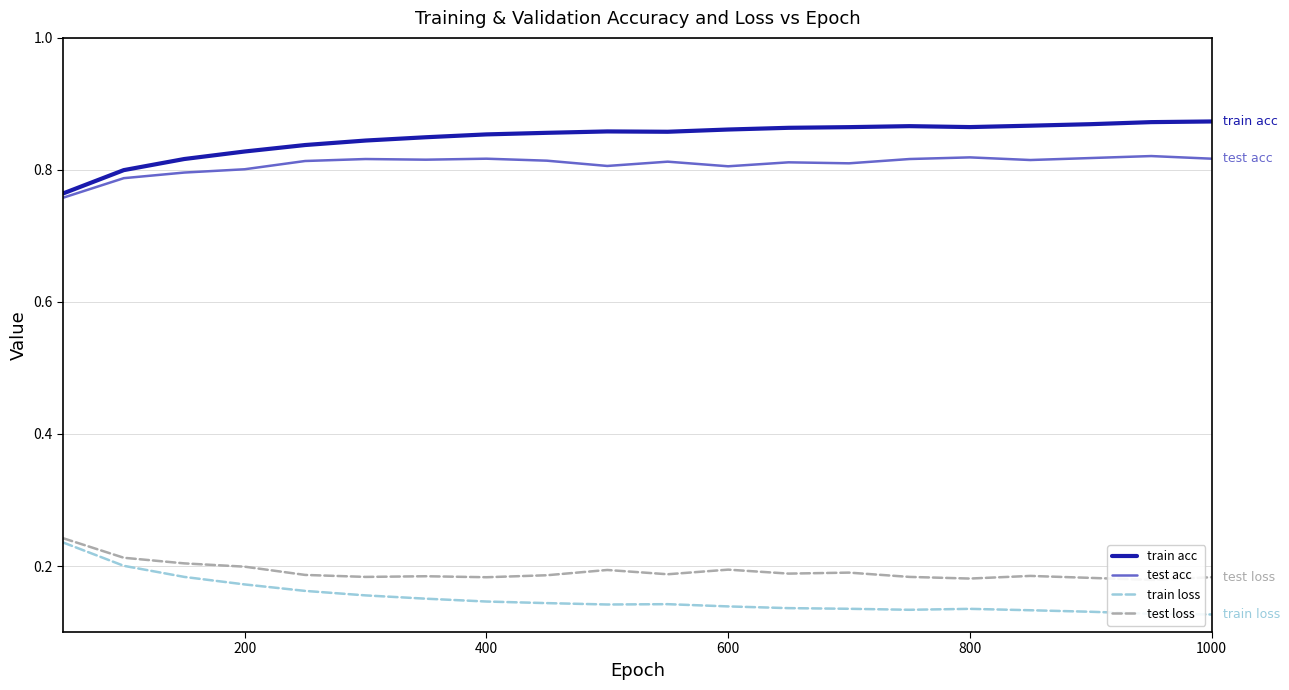

Which series has the widest spread of values?

train loss